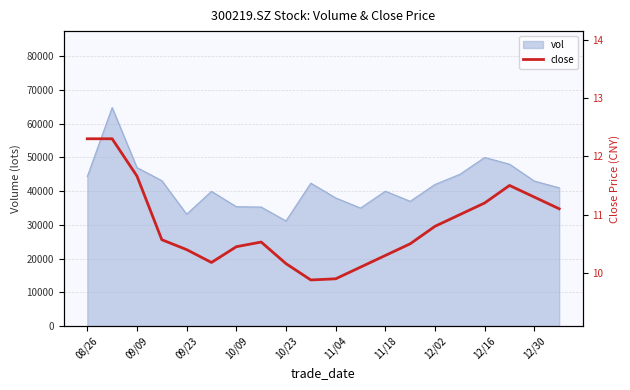

The value of vol at 11/18 is 69363.2. True or false?

False